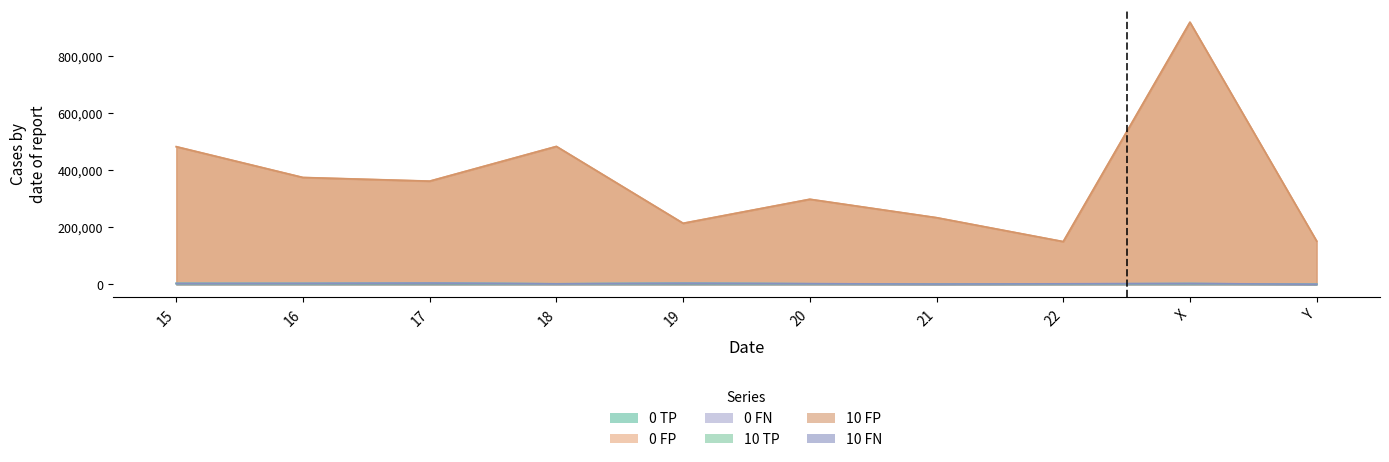

Which series has the widest spread of values?

0 FP